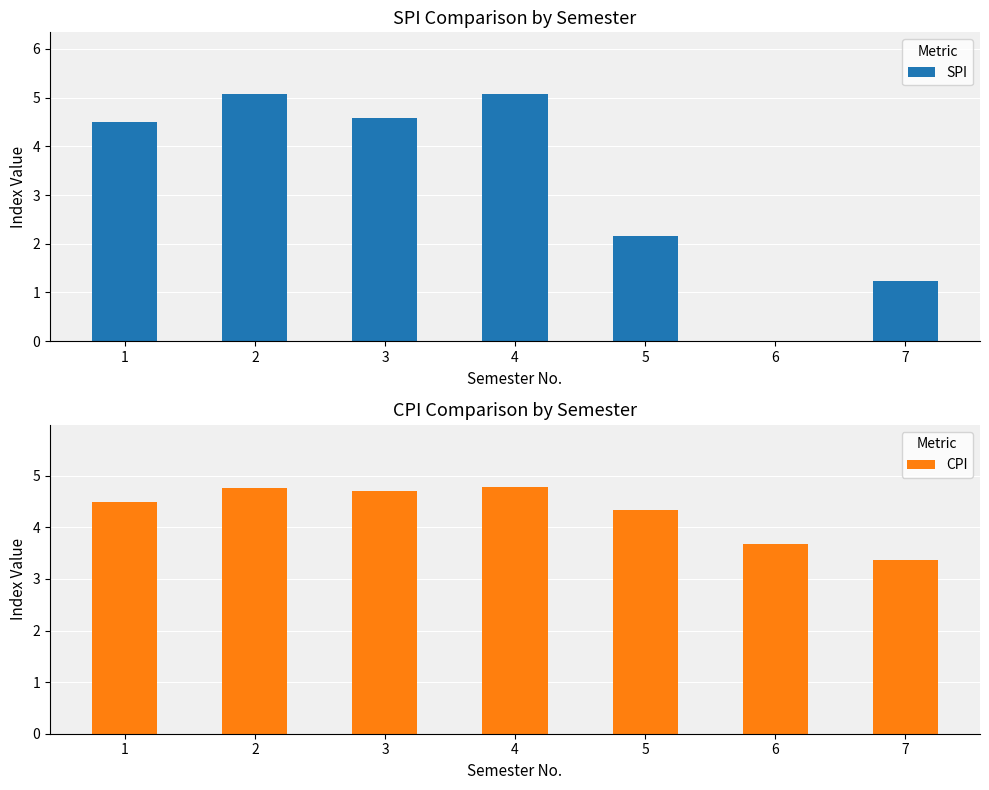

Reading left to right, what are all the values shown in this chart?

SPI: 4.5	5.1	4.6	5.1	2.1	0.0	1.2
CPI: 4.5	4.8	4.7	4.8	4.3	3.7	3.4